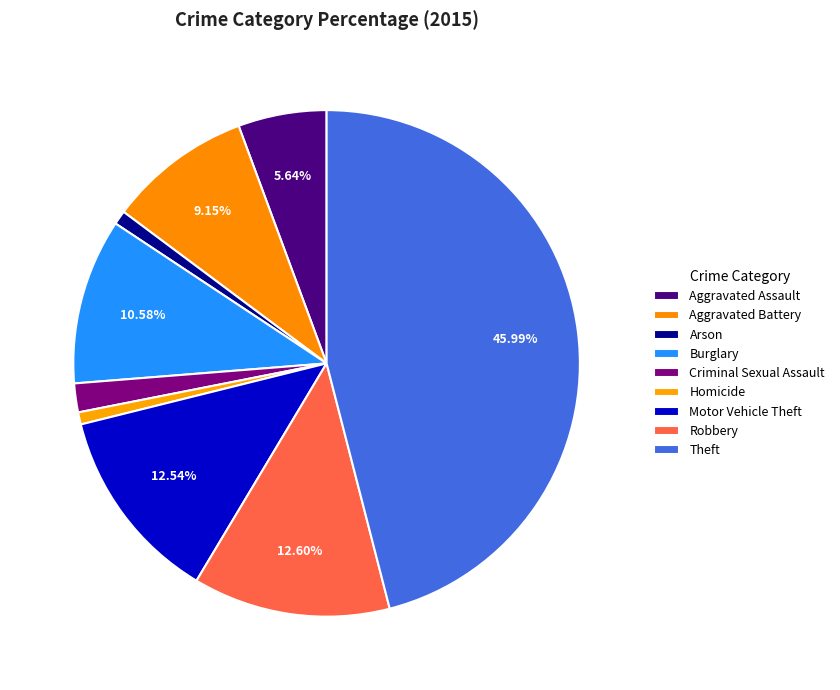

Count the number of slices in the pie.

9